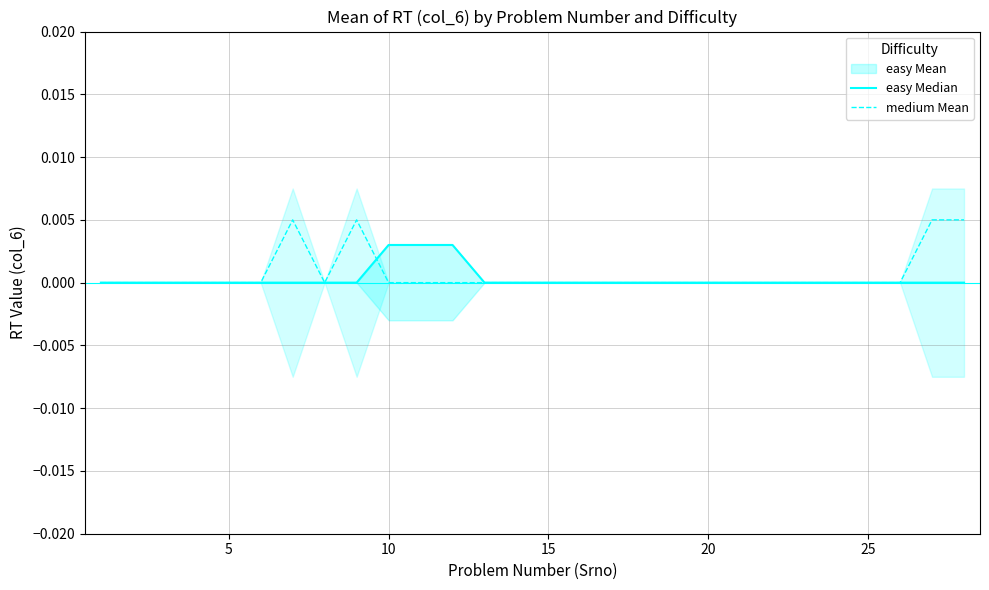

Does the chart display data point markers on the line(s)?

No